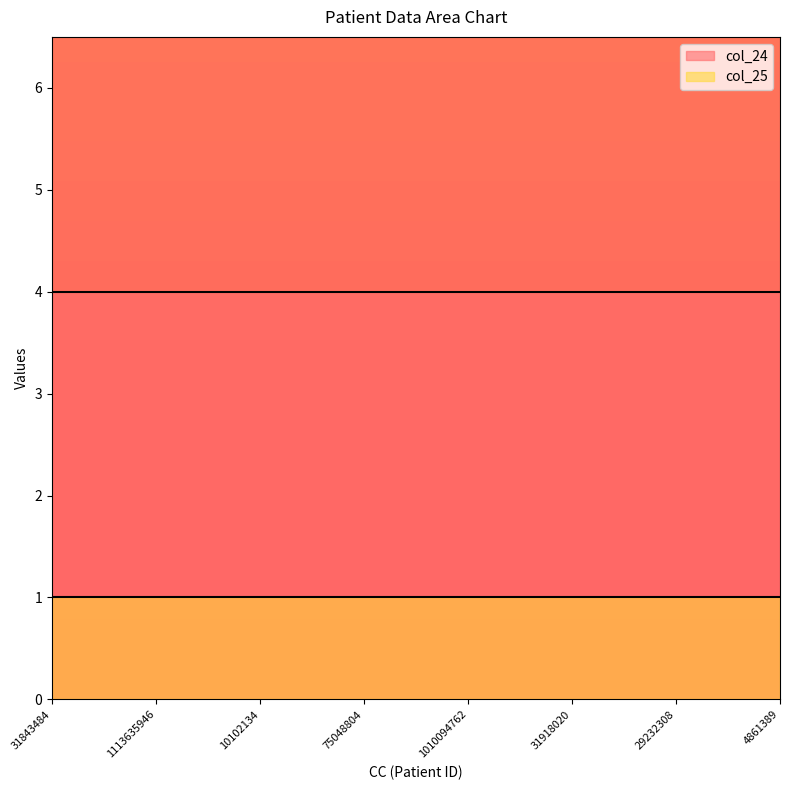

Is it true that col_24 equals 4 at 4861389?

True